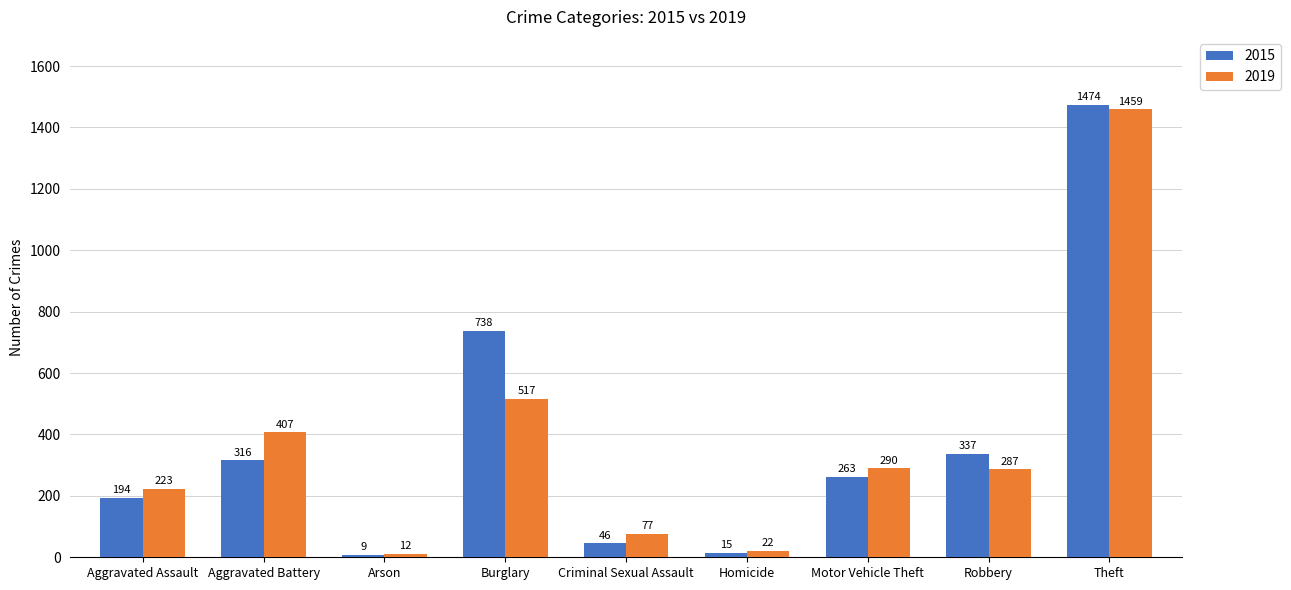

How many categories are shown in the chart?

9